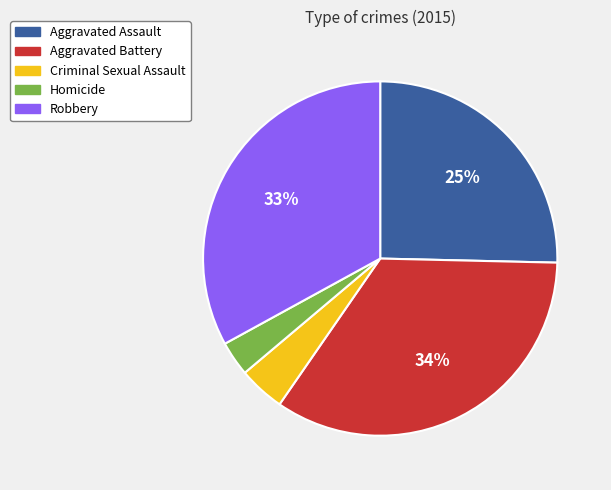

Which has a higher value, Homicide or Robbery?

Robbery